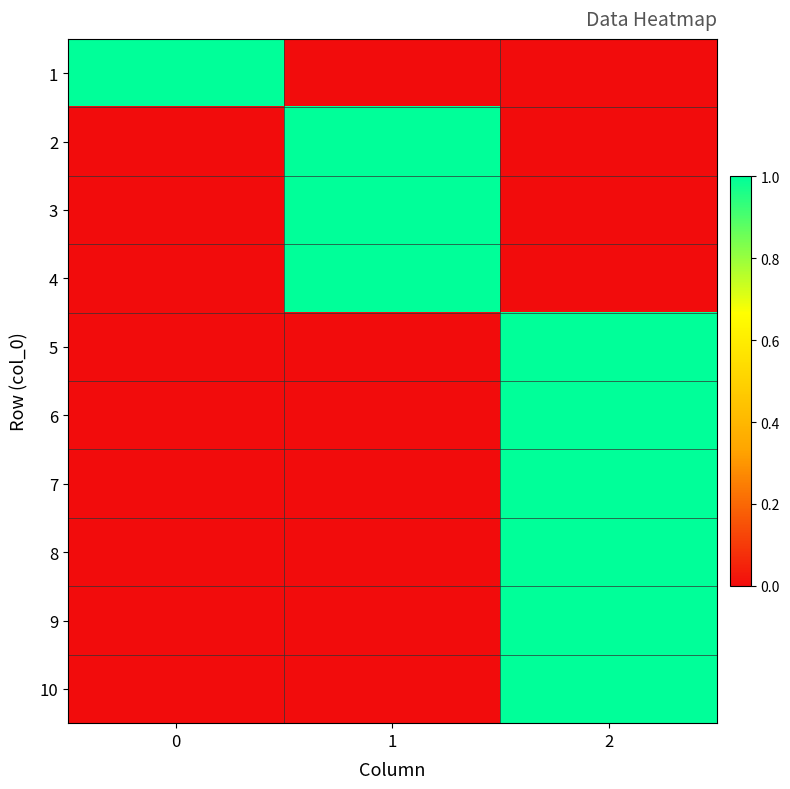

Reading left to right, transcribe all the data shown in this chart.

1: 0=1	1=0	2=0
2: 0=0	1=1	2=0
3: 0=0	1=1	2=0
4: 0=0	1=1	2=0
5: 0=0	1=0	2=1
6: 0=0	1=0	2=1
7: 0=0	1=0	2=1
8: 0=0	1=0	2=1
9: 0=0	1=0	2=1
10: 0=0	1=0	2=1